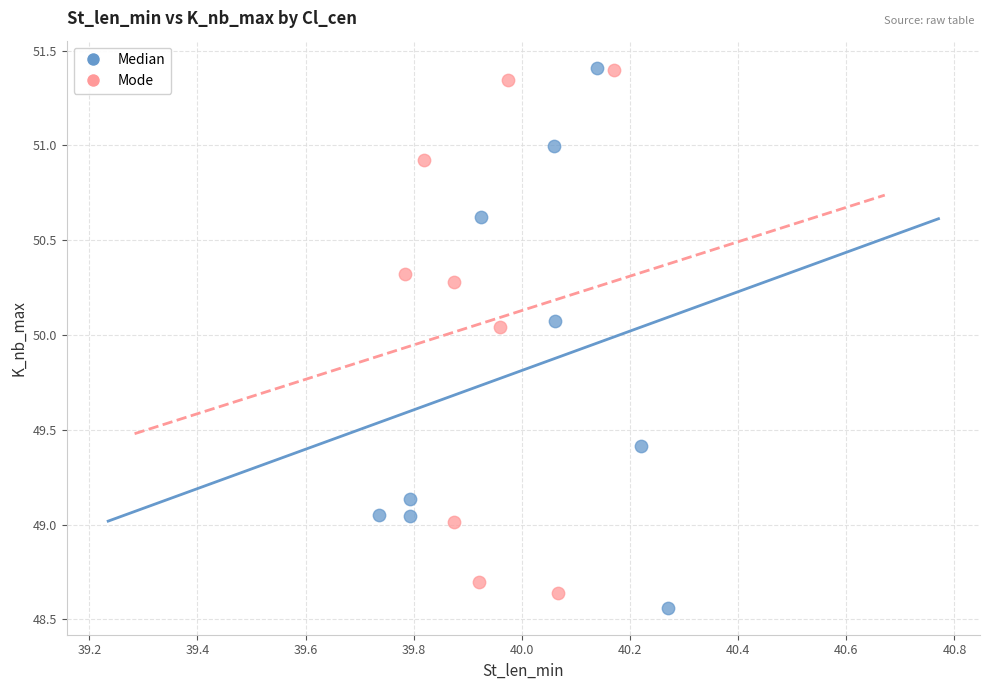

What are all the series names shown in the legend?

Median, Mode